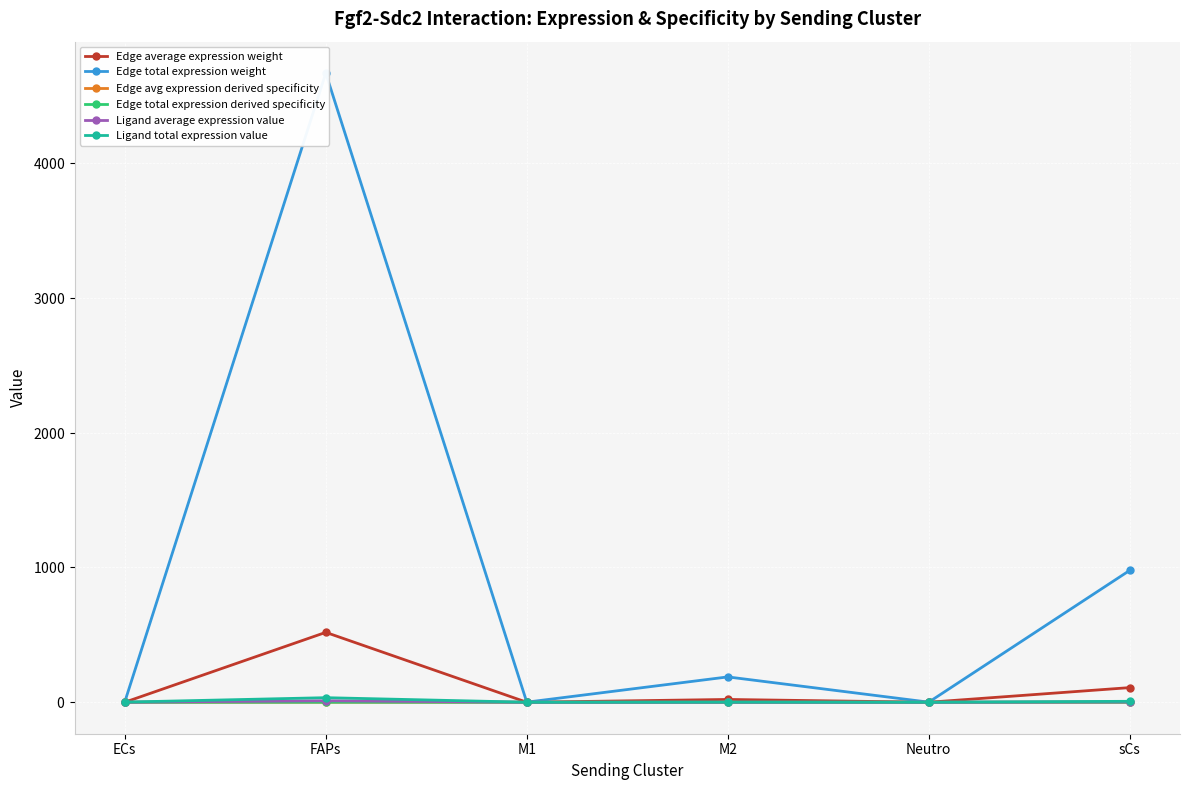

Rank the series at M2 from highest to lowest value.

Edge total expression weight, Edge average expression weight, Ligand total expression value, Ligand average expression value, Edge avg expression derived specificity, Edge total expression derived specificity